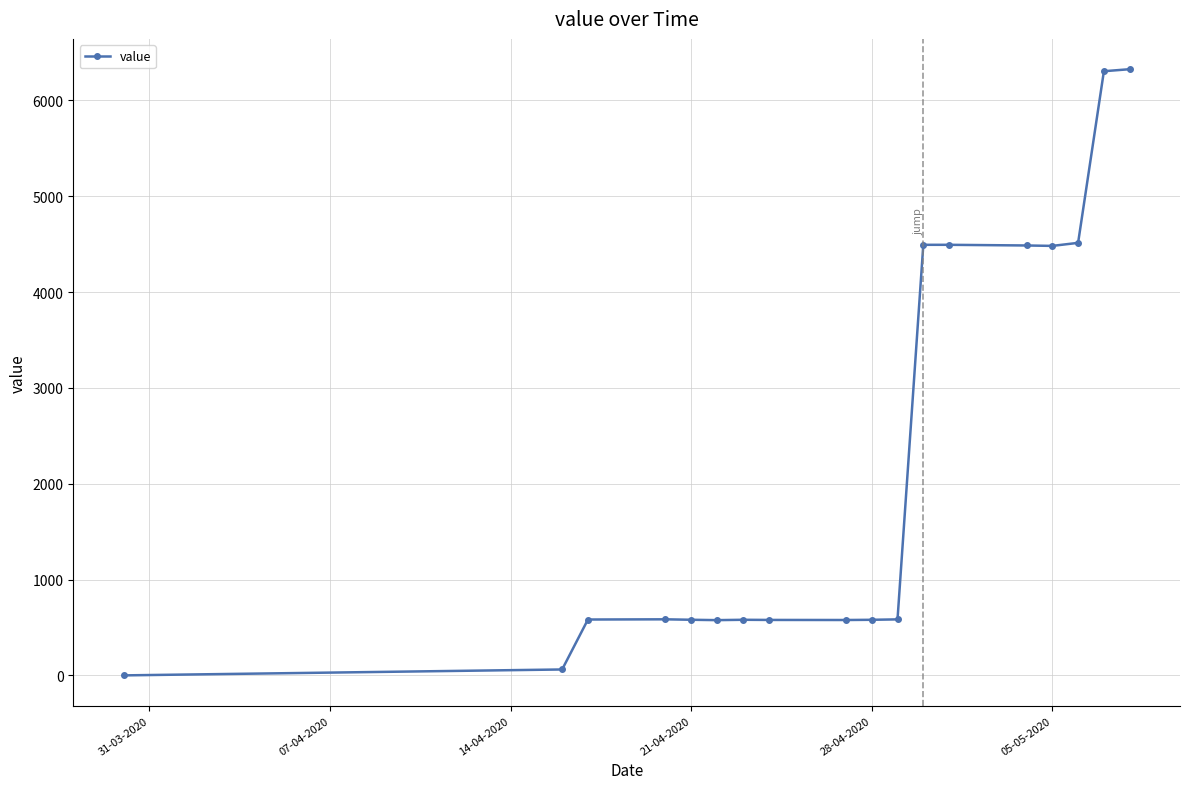

What is the value of the 11th point from the left?

584.4